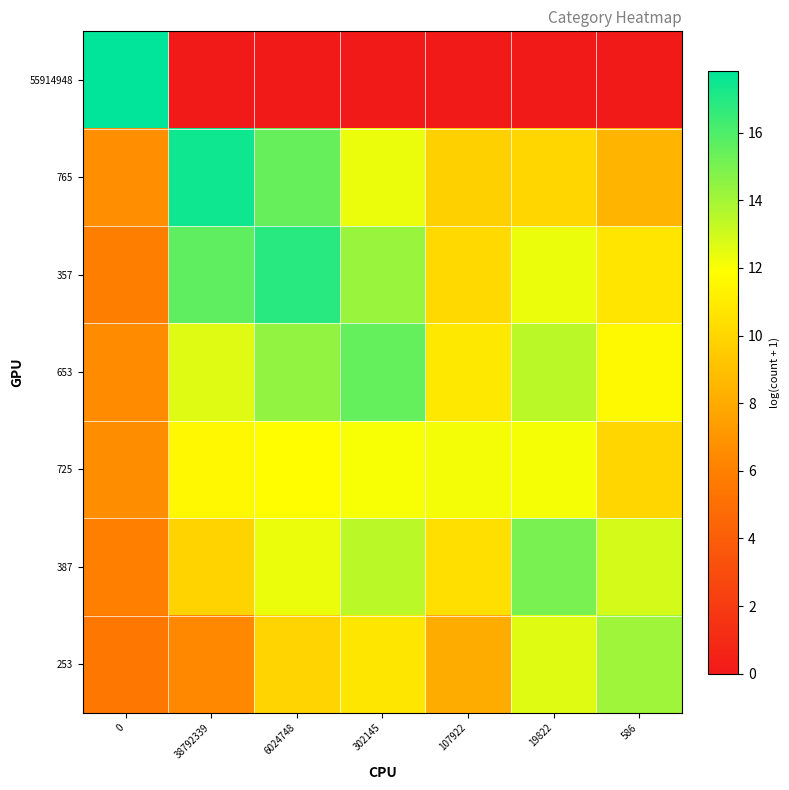

What is the difference between the highest and lowest values at 0?

12.3